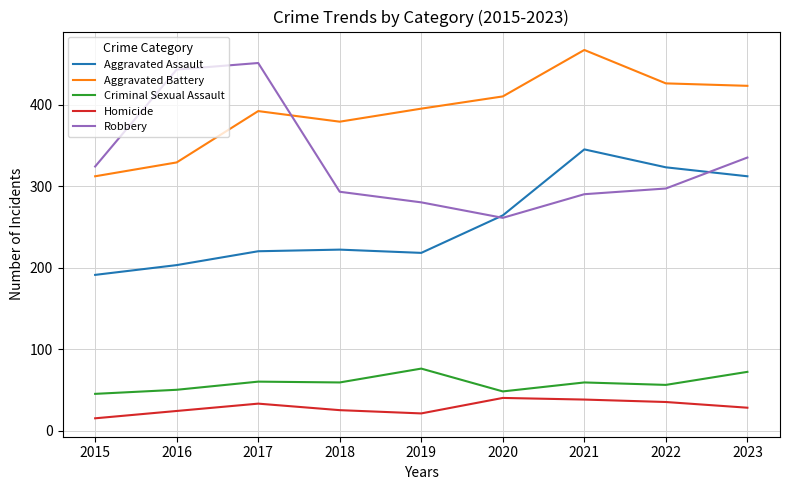

At which category is the sum across all series the highest?

2021